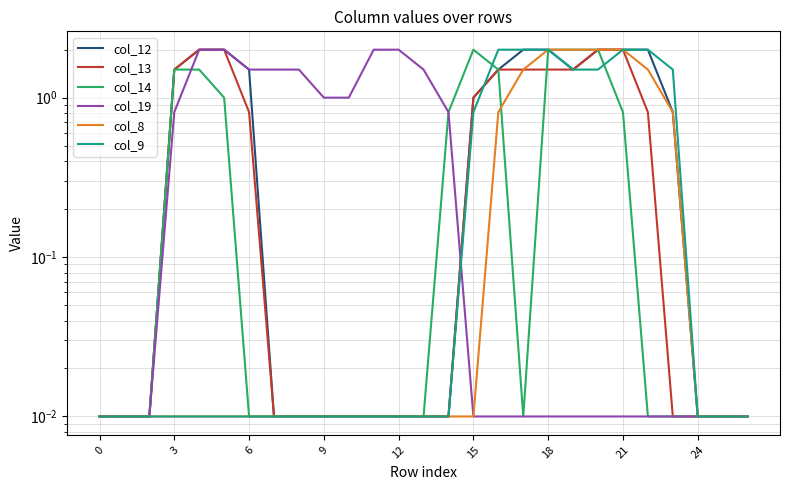

What is the greatest value displayed?

2.0